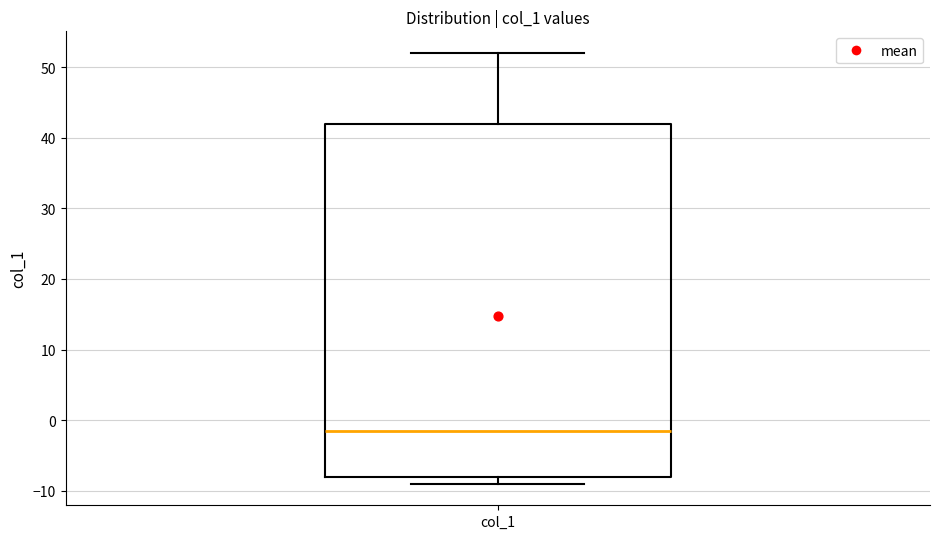

Read this box plot against the y-axis: the position of the median line, the range covered by the box, and the ends of both whiskers. The values are not printed on the chart, so give them approximately, as read against the axis.

median -1, box -8 to 42, whiskers -9 to 52